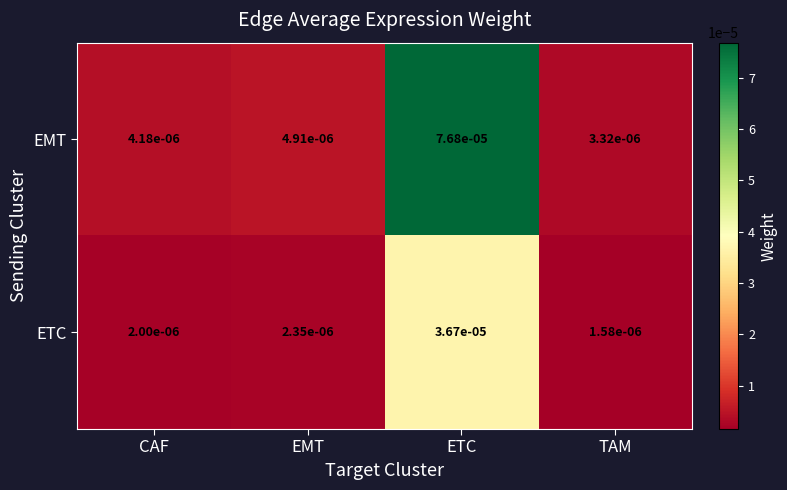

At EMT, list the series in order from smallest to largest.

ETC, EMT